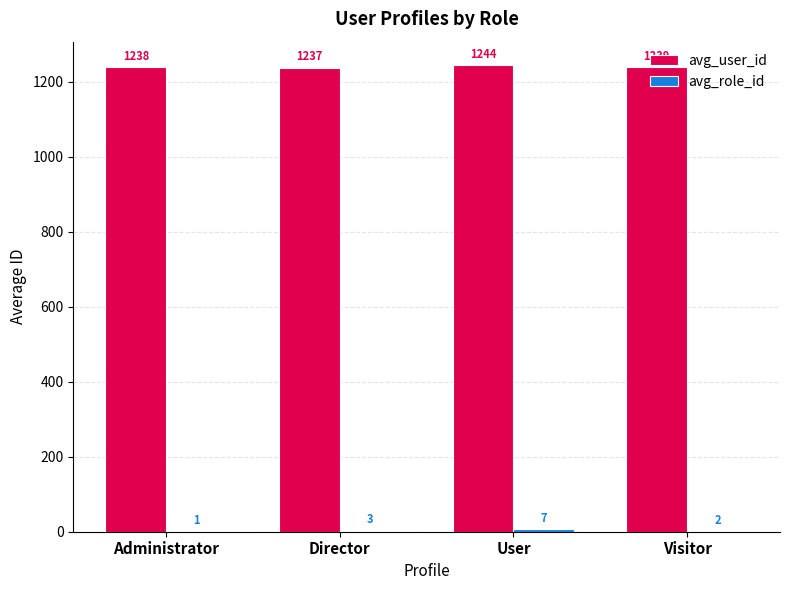

How many avg_user_id values are between 1238 and 1244?

3